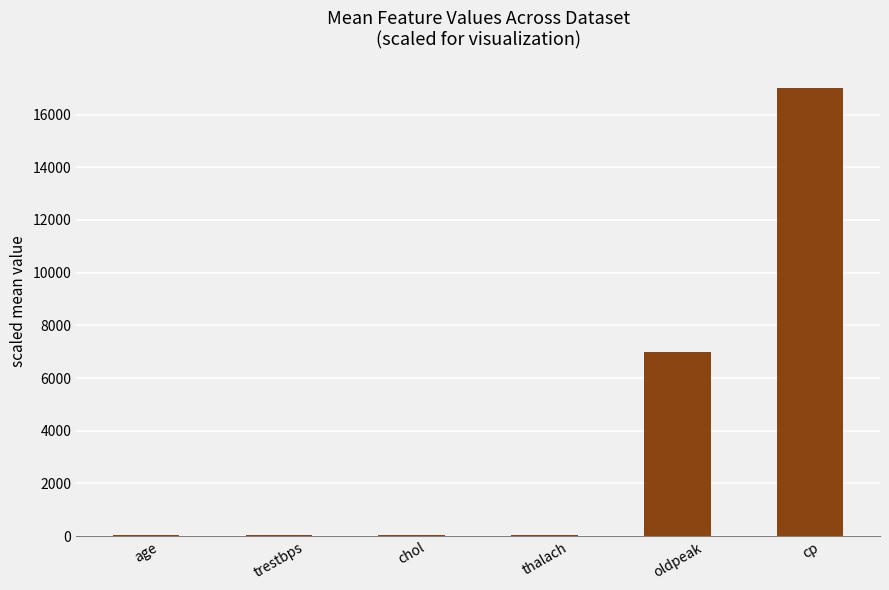

At which label is the value closest to 8511?

oldpeak